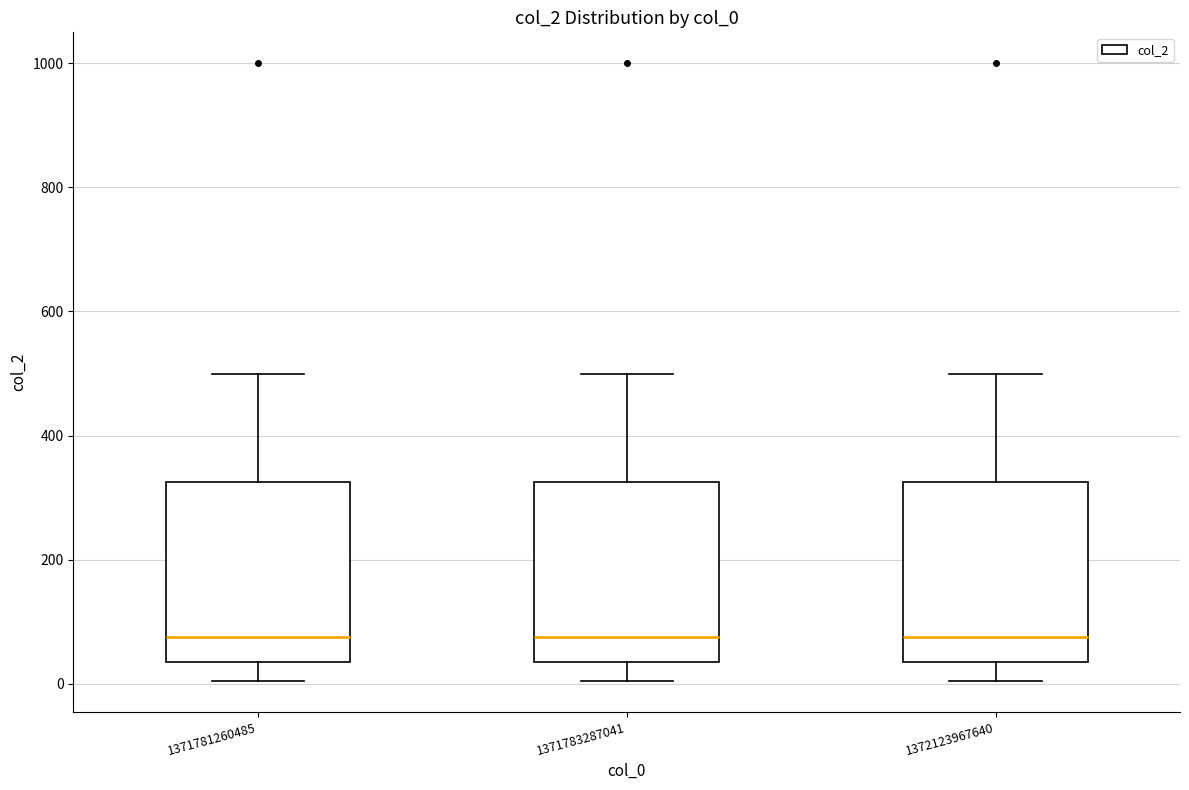

Where is the upper edge of the box at x = 1371781260485 on the y-axis? The values are not printed on the chart, so give them approximately, as read against the axis.

320